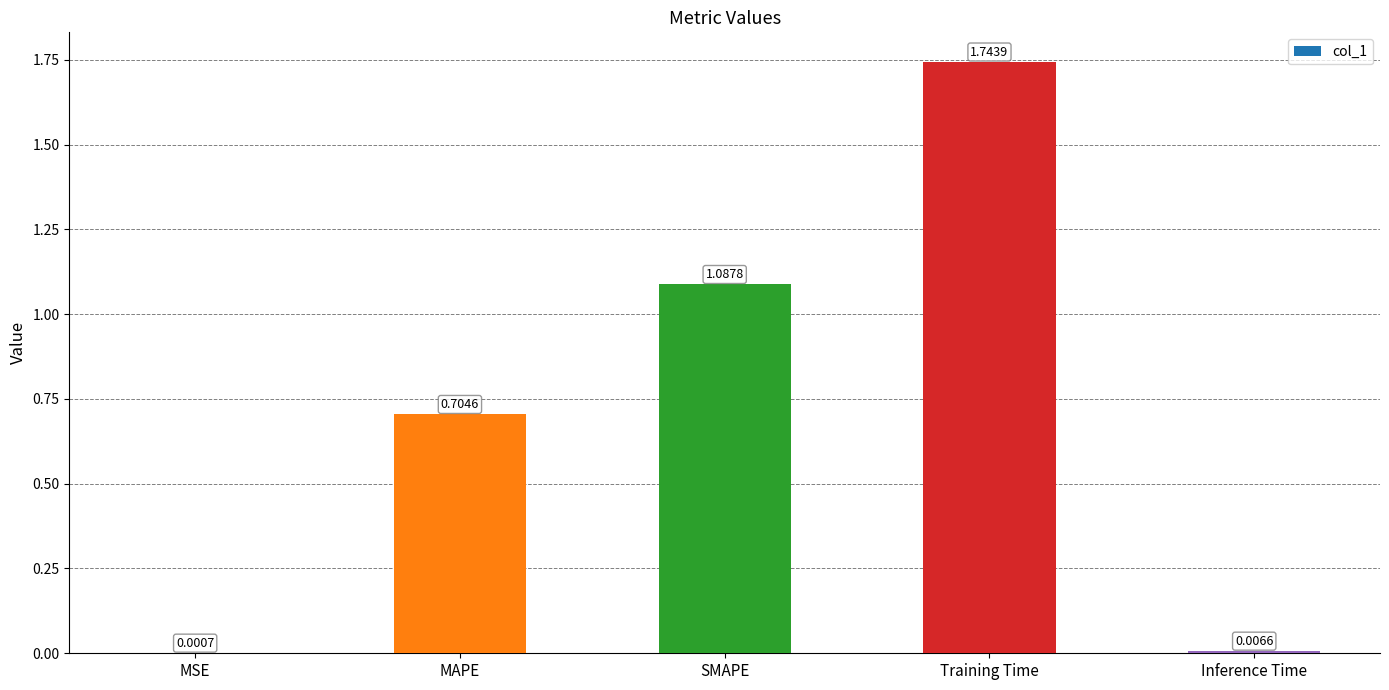

Which has a higher value, Training Time or Inference Time?

Training Time